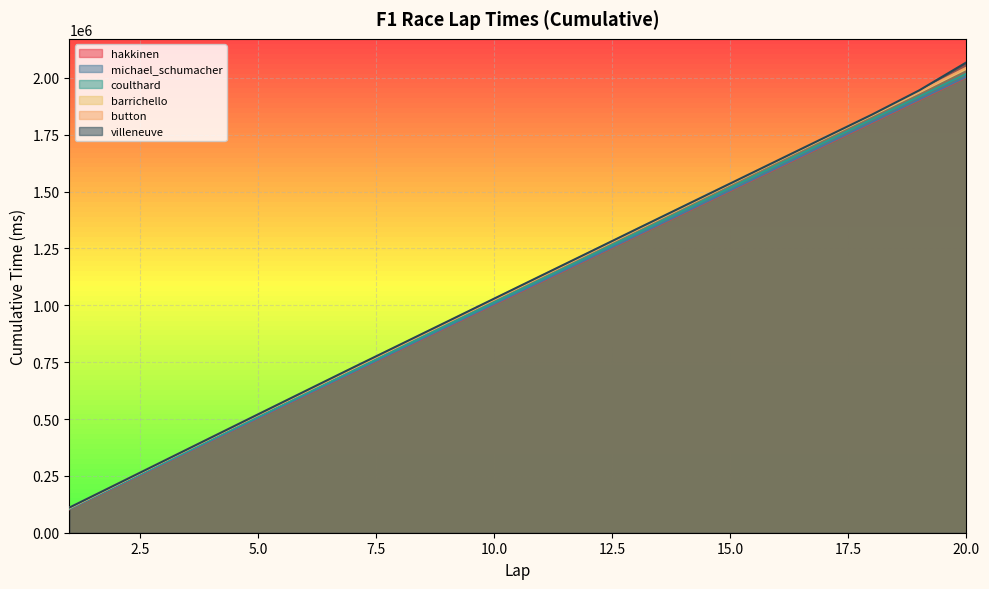

The button series shows 926410 at 9. True or false?

True